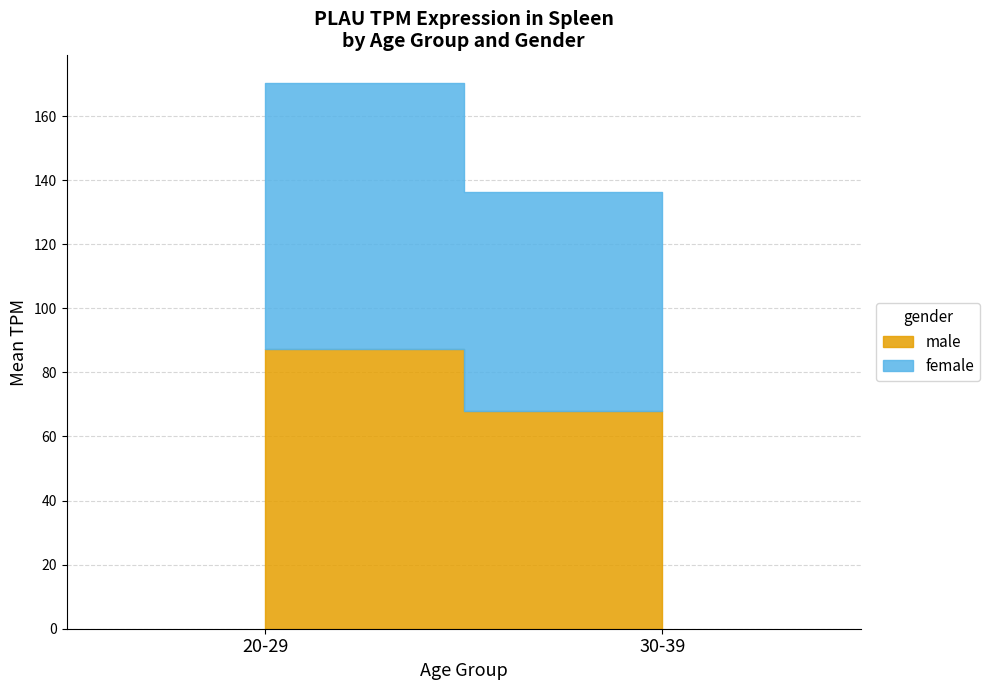

What are all the series names shown in the legend?

male, female